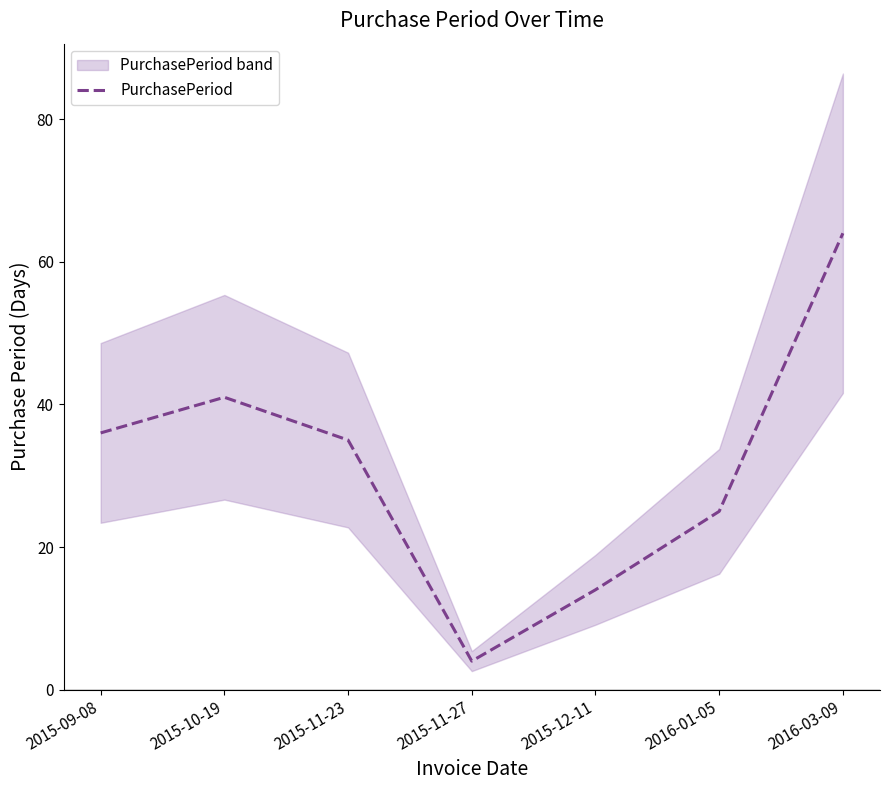

What is the greatest value displayed?

64